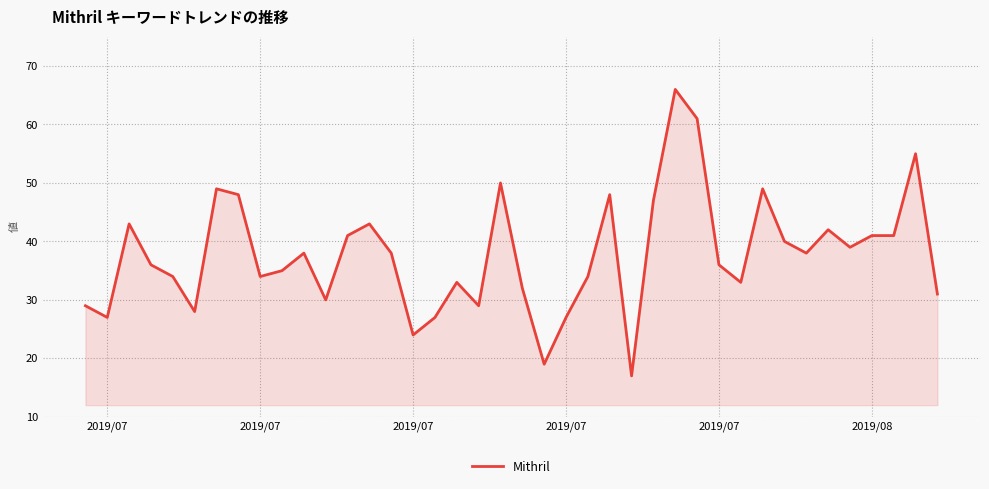

What is the difference between the second highest and second lowest values?

42